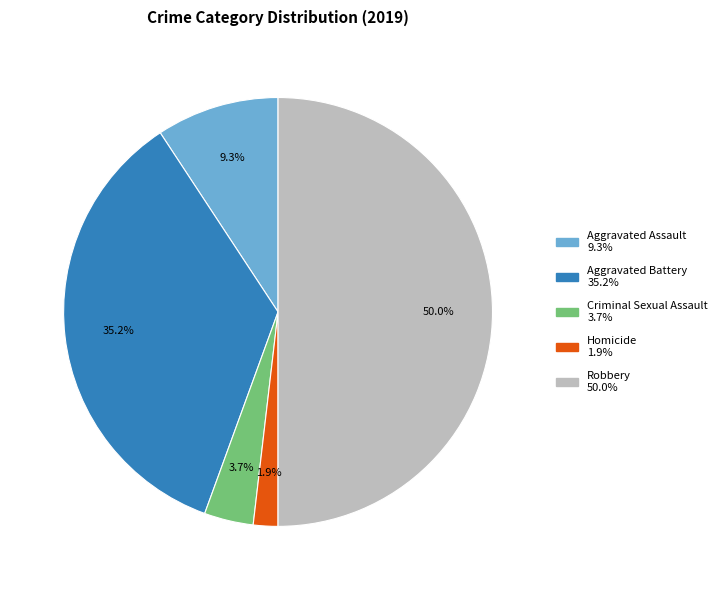

Which category has the biggest portion of the pie?

Robbery